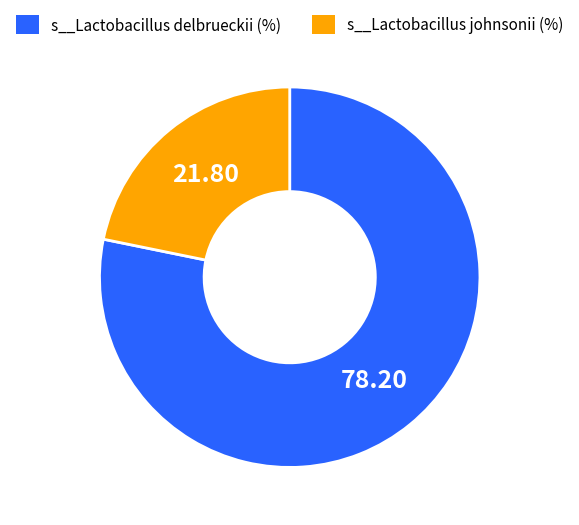

Combined, do s__Lactobacillus johnsonii and s__Lactobacillus delbrueckii account for over 50%?

Yes